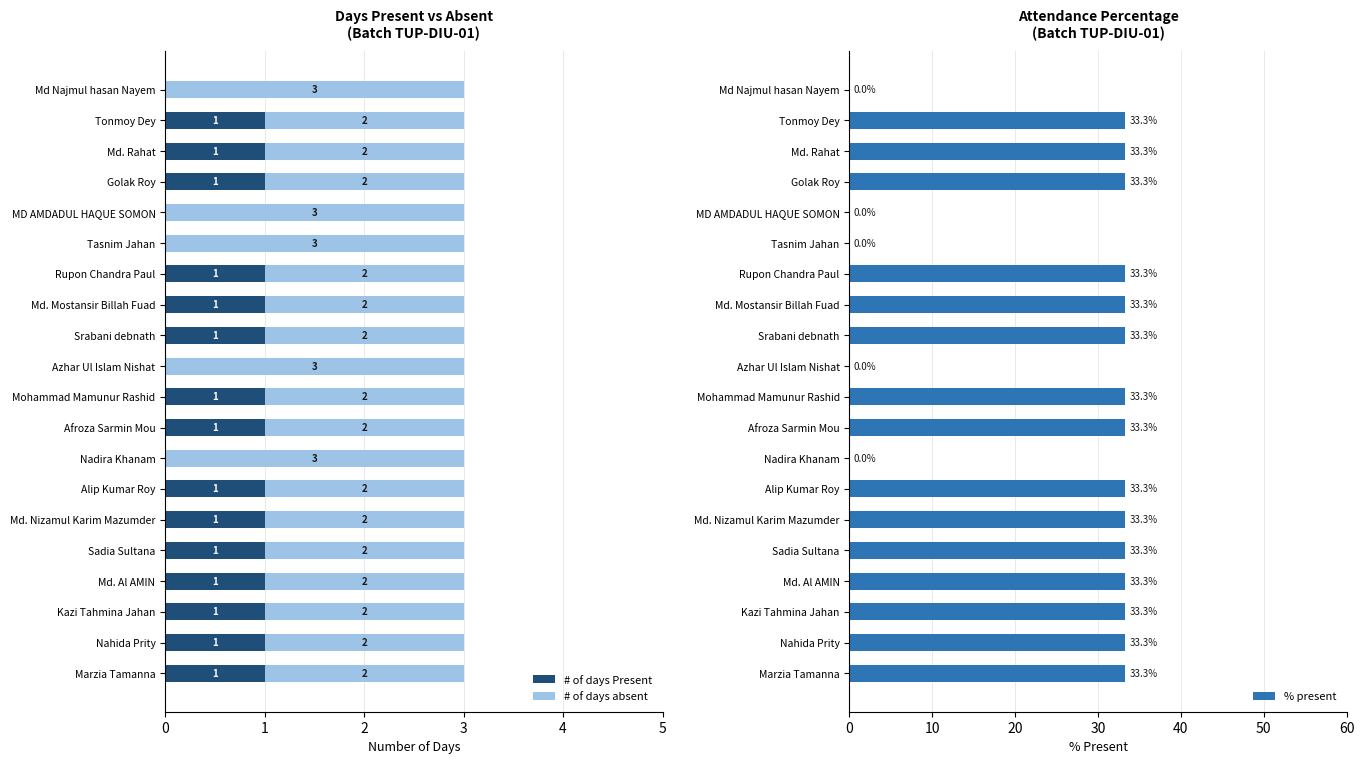

How many data points in % present are less than 33?

5